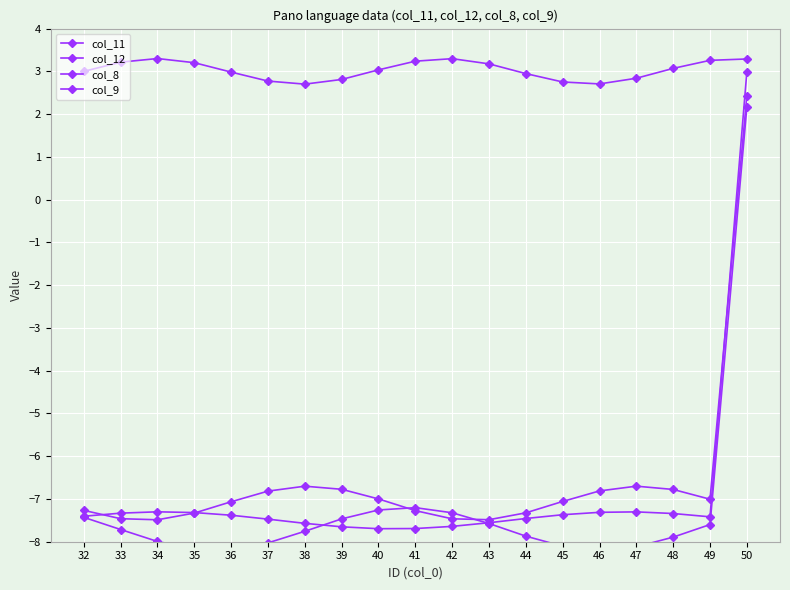

Between 48 and 36, which is larger?

48